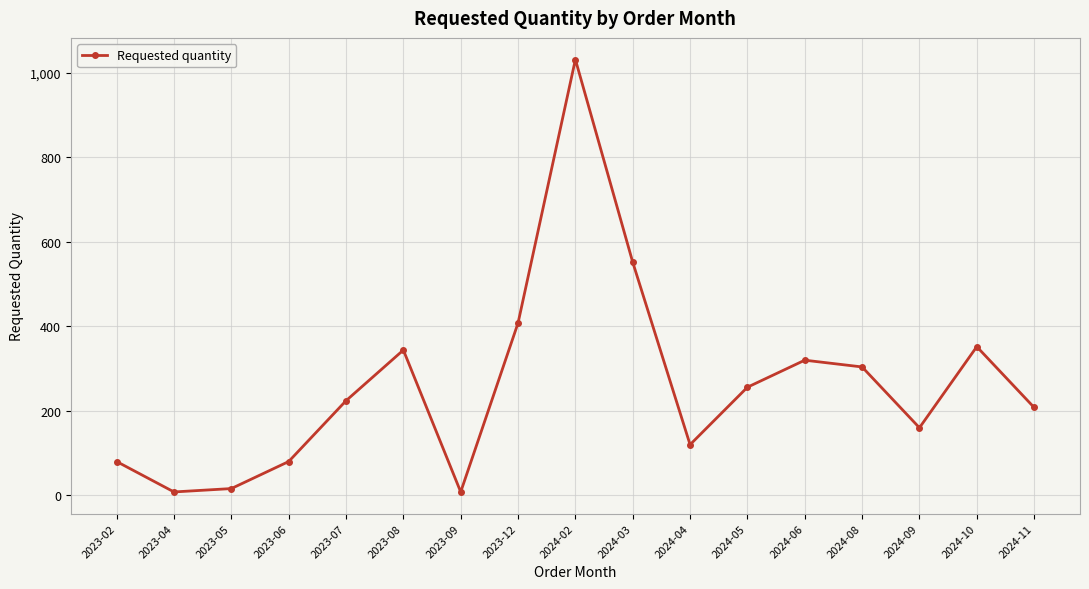

Reading left to right, extract all data points from this chart.

80	8	16	80	224	344	8	408	1032	552	120	256	320	304	160	352	208